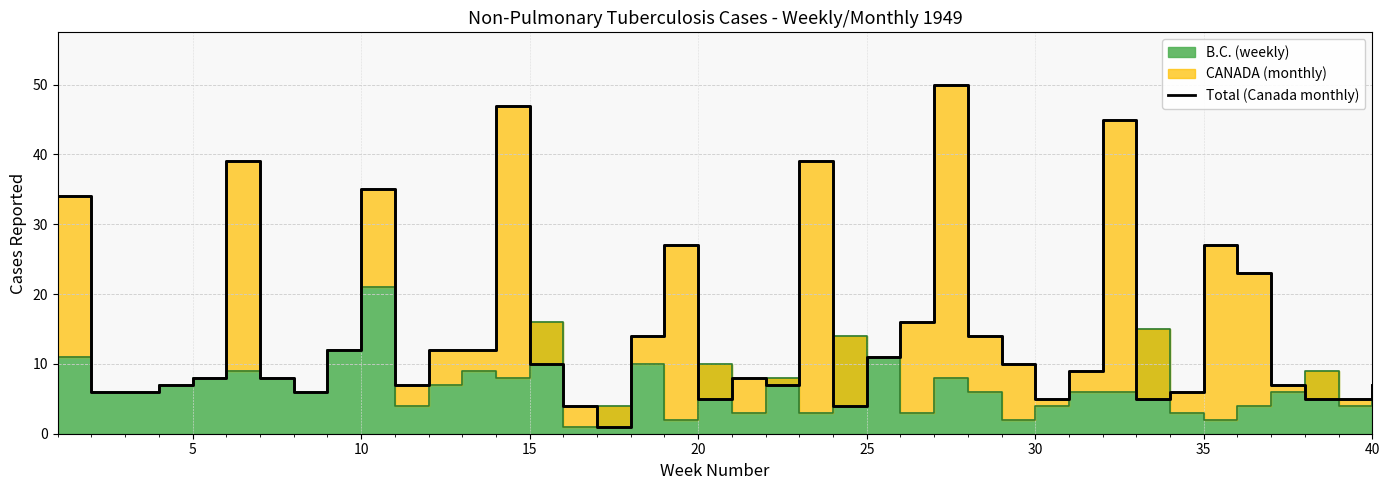

Reading left to right, extract all data points from this chart.

34	6	6	7	8	39	8	6	12	35	7	12	12	47	10	4	1	14	27	5	8	7	39	4	11	16	50	14	10	5	9	45	5	6	27	23	7	5	5	7